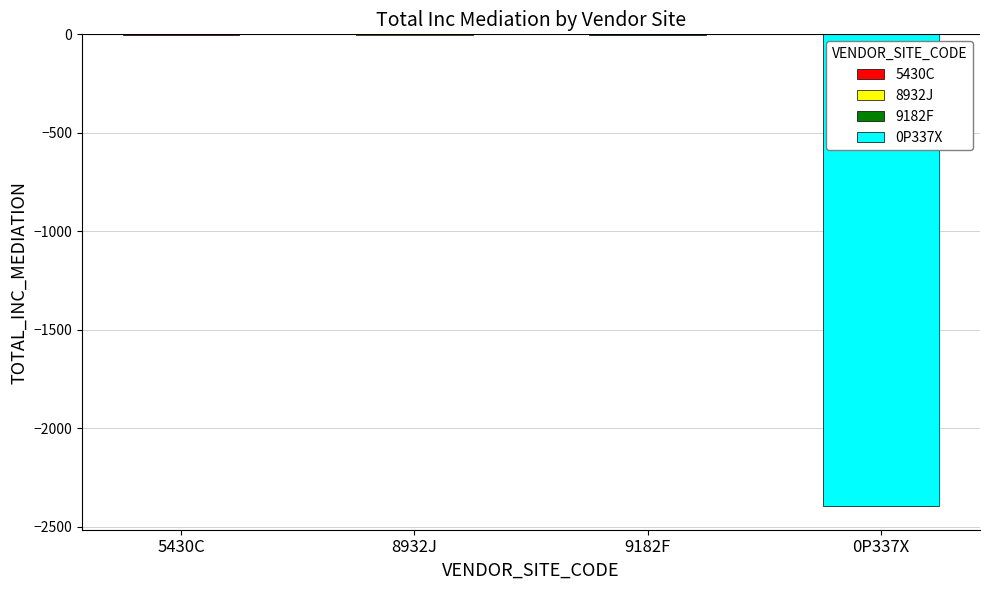

Which has a higher value, 5430C or 0P337X?

5430C